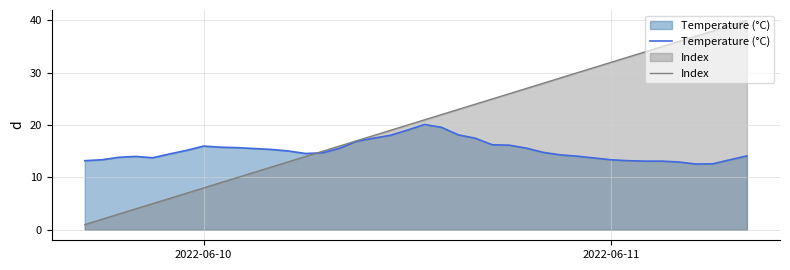

What is the minimum value for Temperature (°C)?

12.6